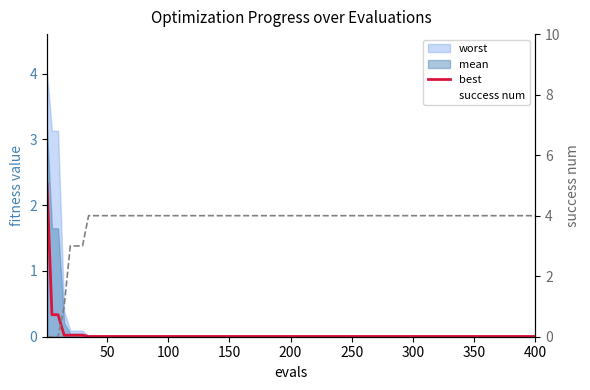

Which series has the largest total across all categories?

success num